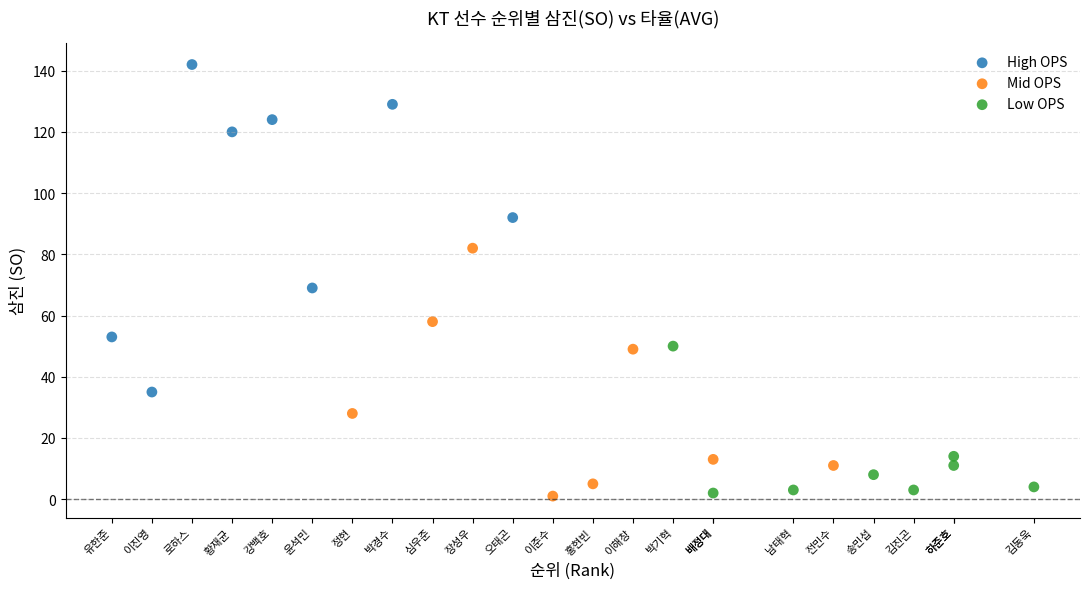

Which series reaches the maximum Y coordinate?

High OPS